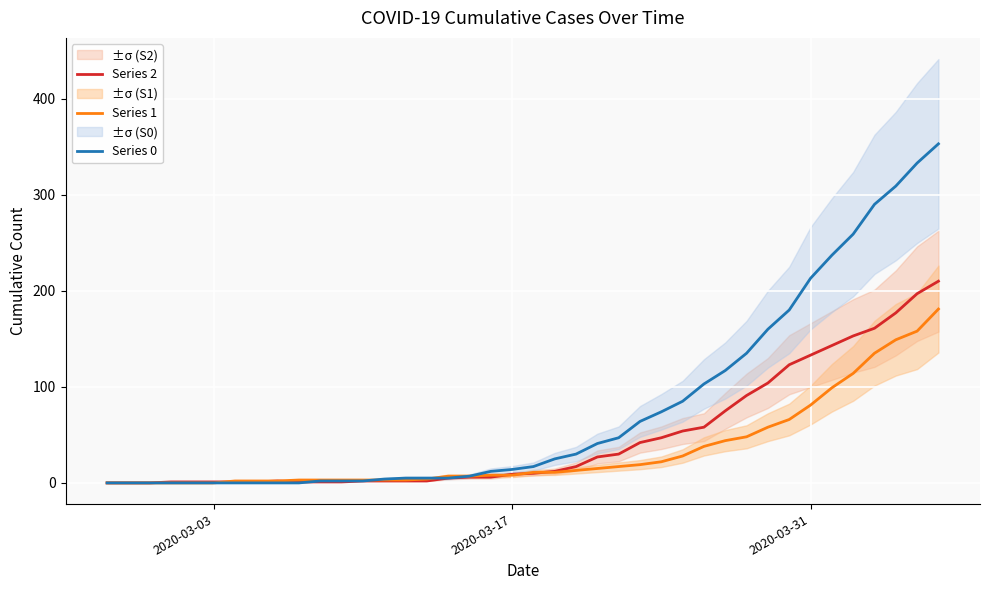

Which series has the largest total across all categories?

Series 0